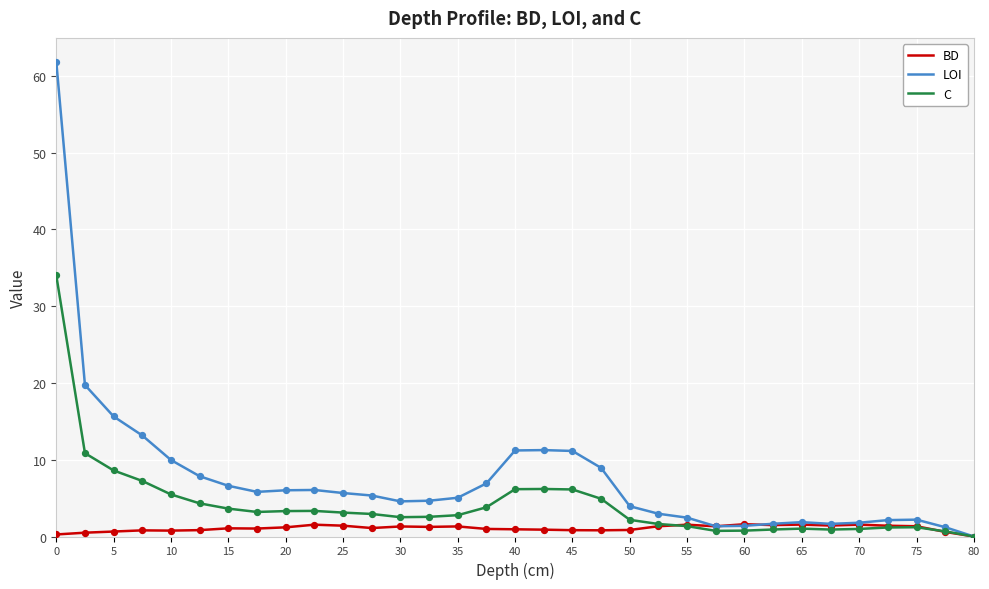

Which series has the largest range (max minus min)?

LOI